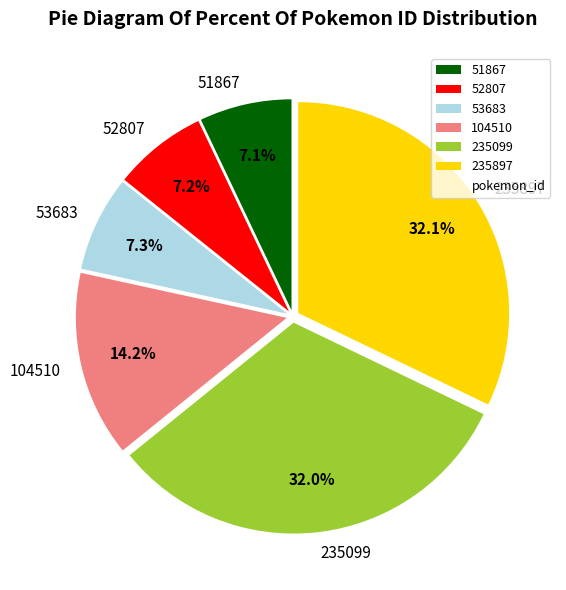

True or false: 53683 accounts for 7% of the total.

True